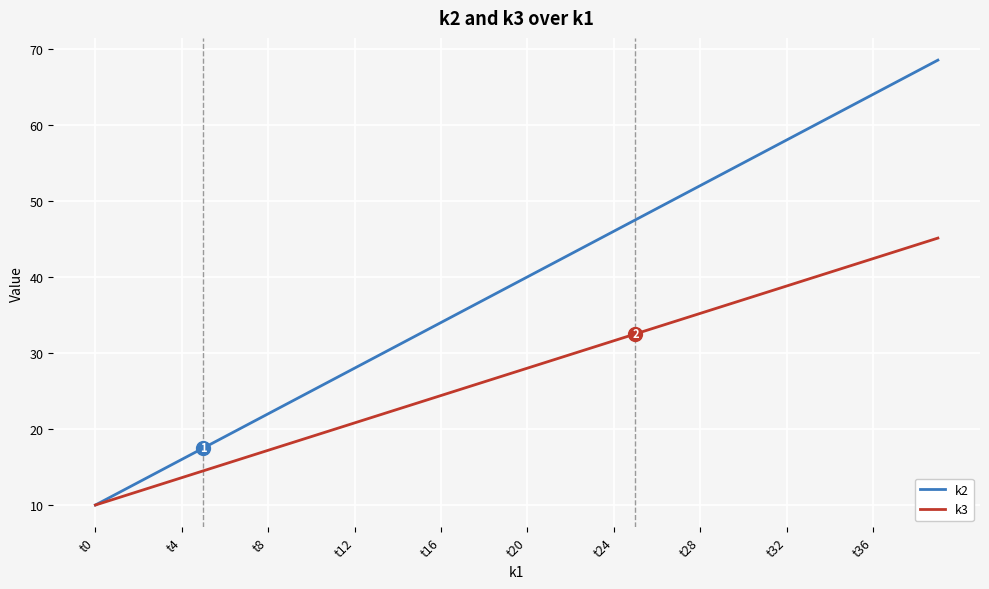

List the series in order of their peak value, highest first.

k2, k3